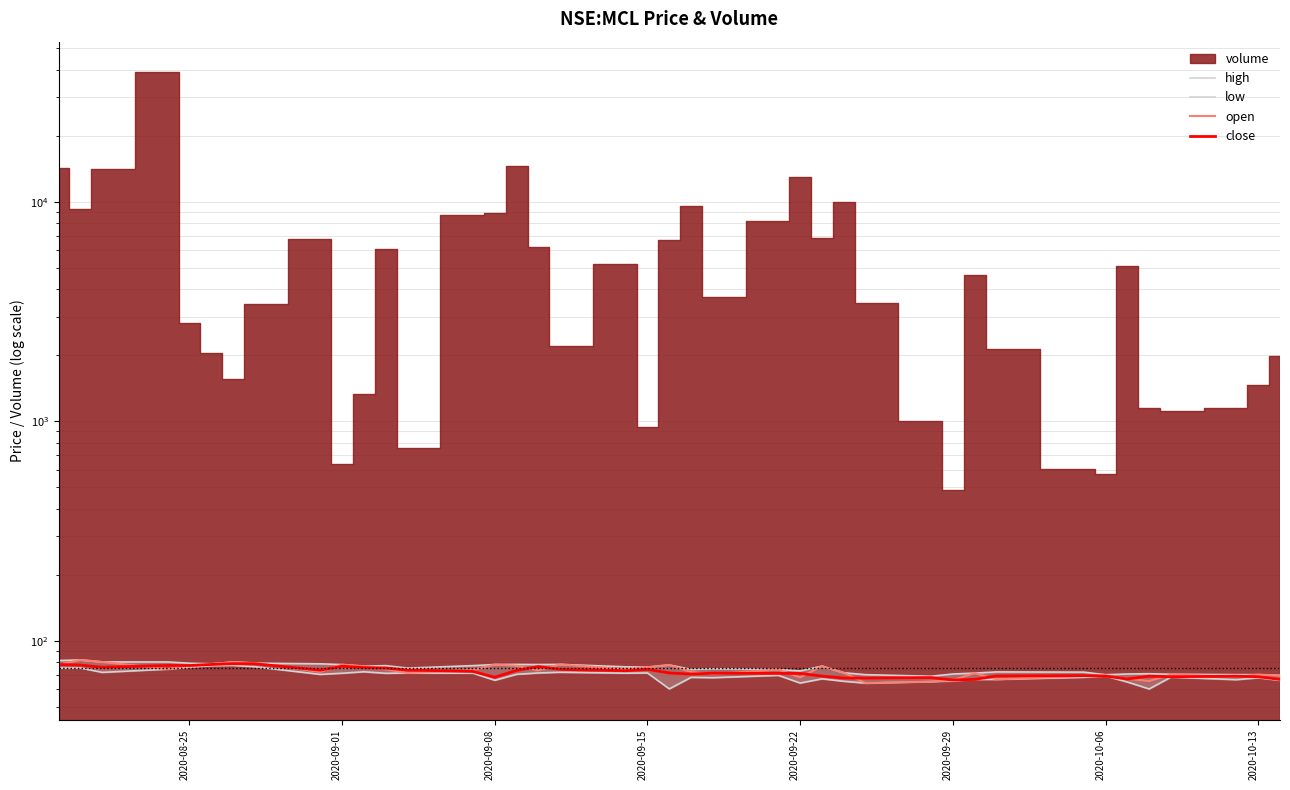

What is the label of the 7th point from the left?

2020-10-06